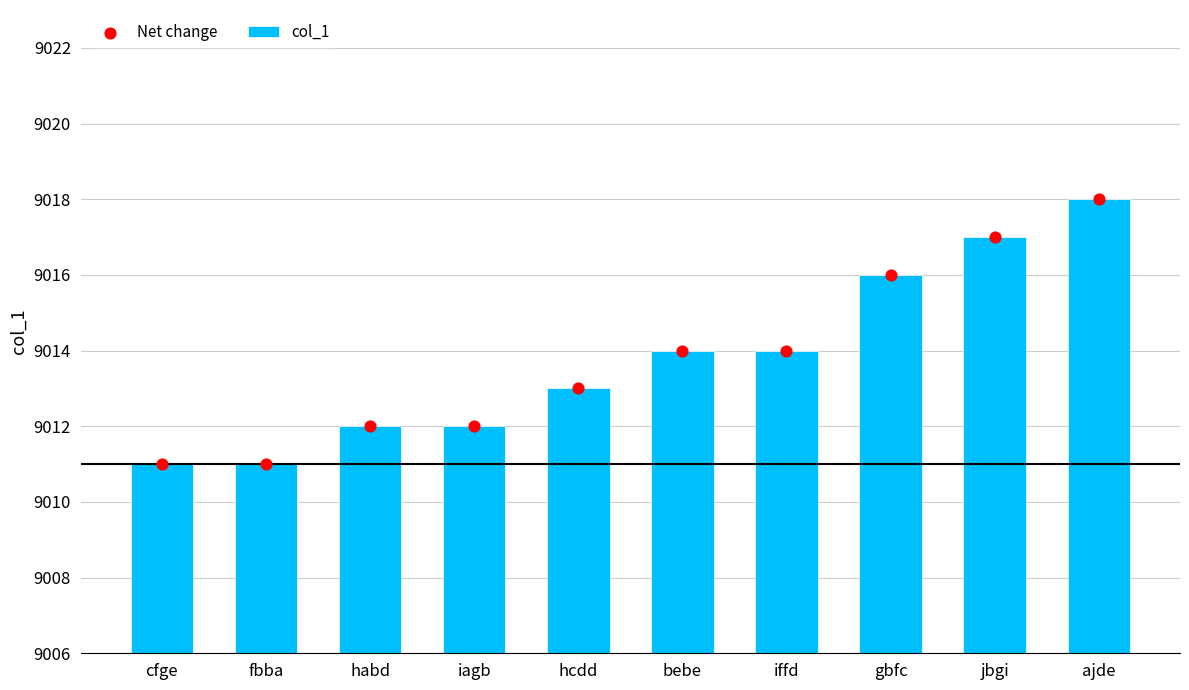

What are all the series names shown in the legend?

col_1, Net change